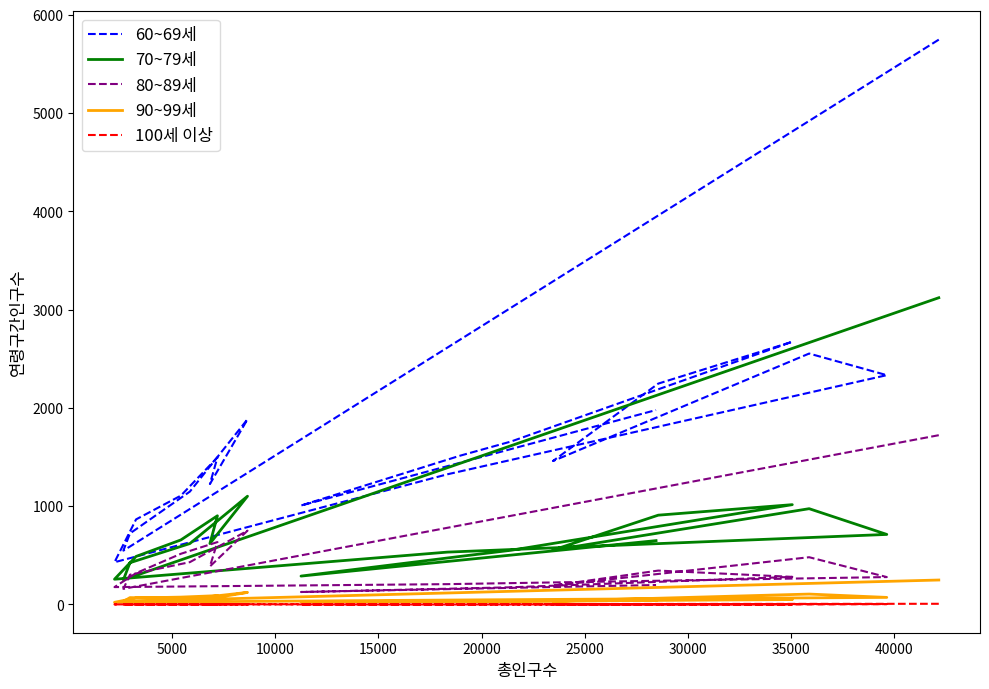

Reading right to left, what are all the values shown in this chart?

60~69세: 1979	1007	1514	1659	2674	2248	1460	2554	2334	1325	430	866	1108	1497	1226	1885	1149	723	548	5749
70~79세: 650	289	489	552	1016	909	554	975	713	533	257	489	657	903	620	1102	620	425	251	3122
80~89세: 198	127	163	175	281	345	192	481	279	207	177	319	516	635	387	751	431	303	159	1723
90~99세: 41	27	36	32	50	56	34	106	72	45	22	66	75	90	59	123	57	70	30	249
100세 이상: 2	0	0	3	0	0	1	2	4	0	1	0	2	2	1	2	0	2	2	7